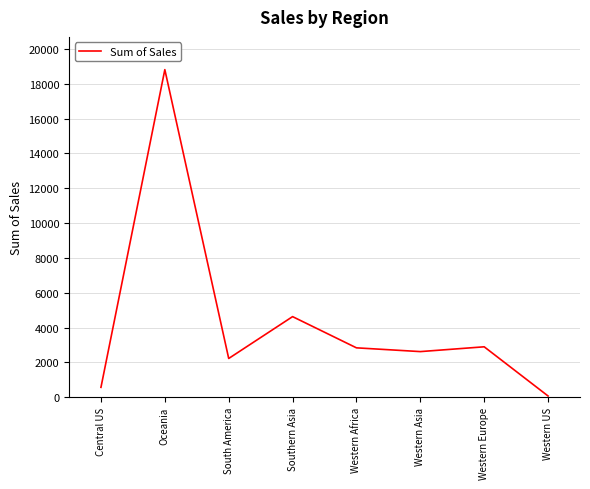

At which category does the chart reach its peak across all series?

Oceania